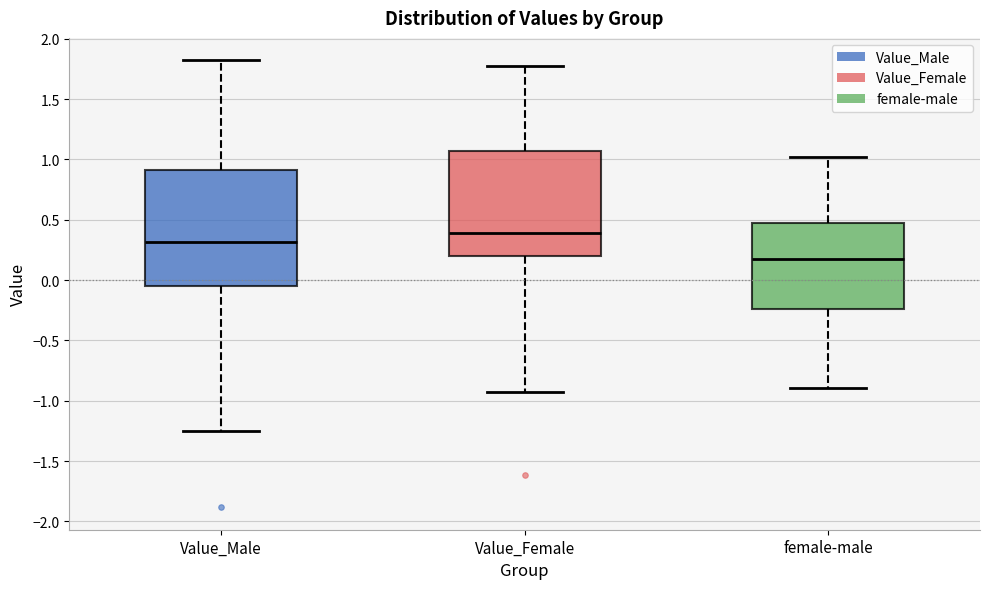

Reading left to right, read every box against the y-axis: the position of its median line, the range the box covers, and the ends of its whiskers. The values are not printed on the chart, so give them approximately, as read against the axis.

Value_Male: median 0.30, box -0.05 to 0.90, whiskers -1.25 to 1.80
Value_Female: median 0.40, box 0.20 to 1.05, whiskers -0.95 to 1.75
female-male: median 0.20, box -0.25 to 0.45, whiskers -0.90 to 1.00